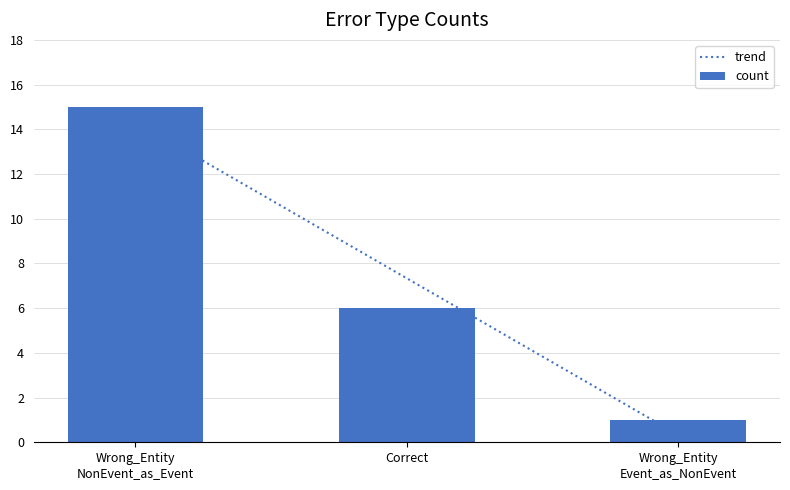

Is it true that count equals 10 at Correct?

False